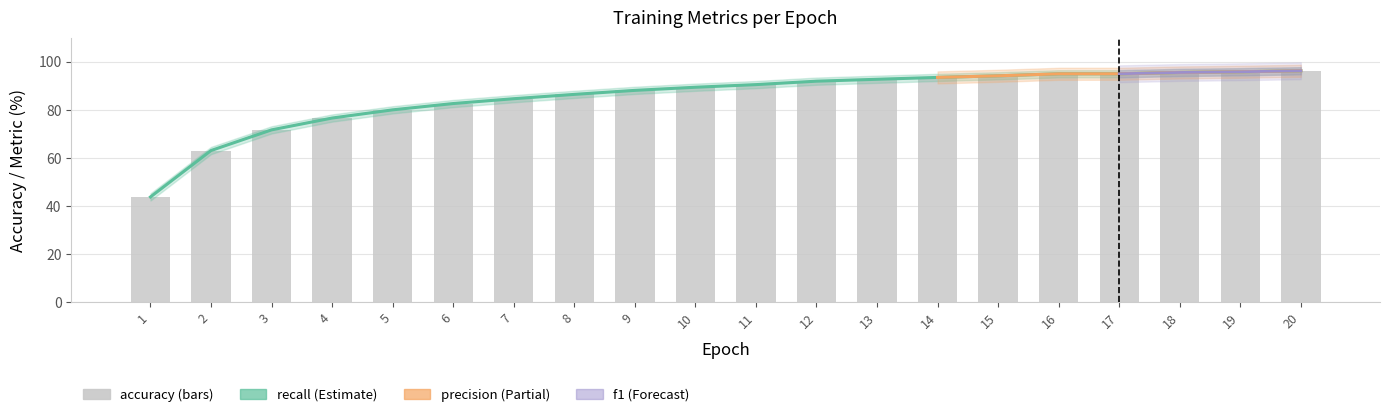

List the labels in order of f1 value, smallest first.

1, 2, 3, 4, 5, 6, 7, 8, 9, 10, 11, 12, 13, 14, 15, 16, 17, 18, 19, 20